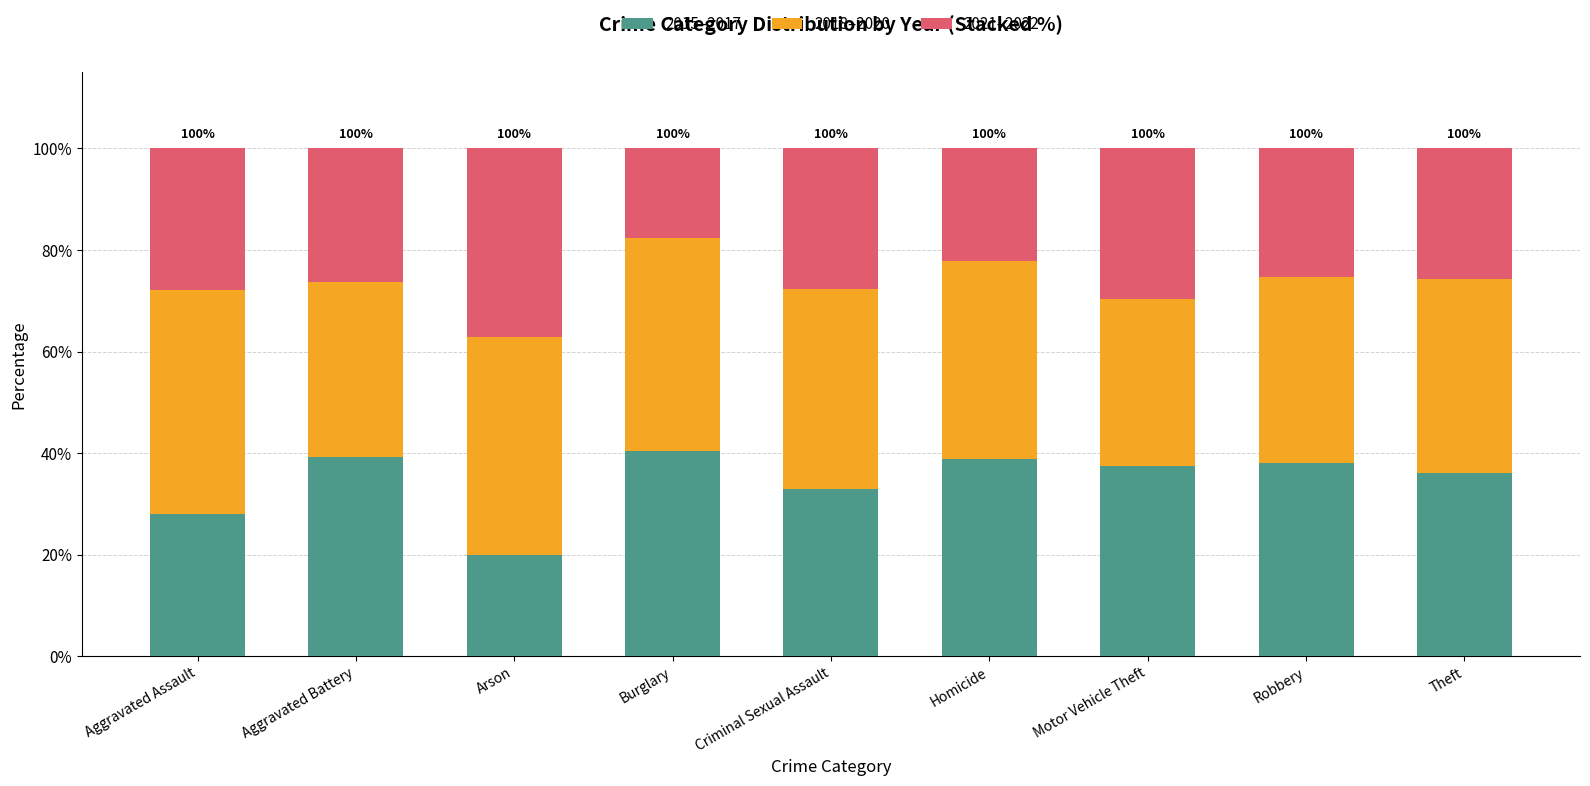

What value does the 2015–2017 series have at Arson?

20.0